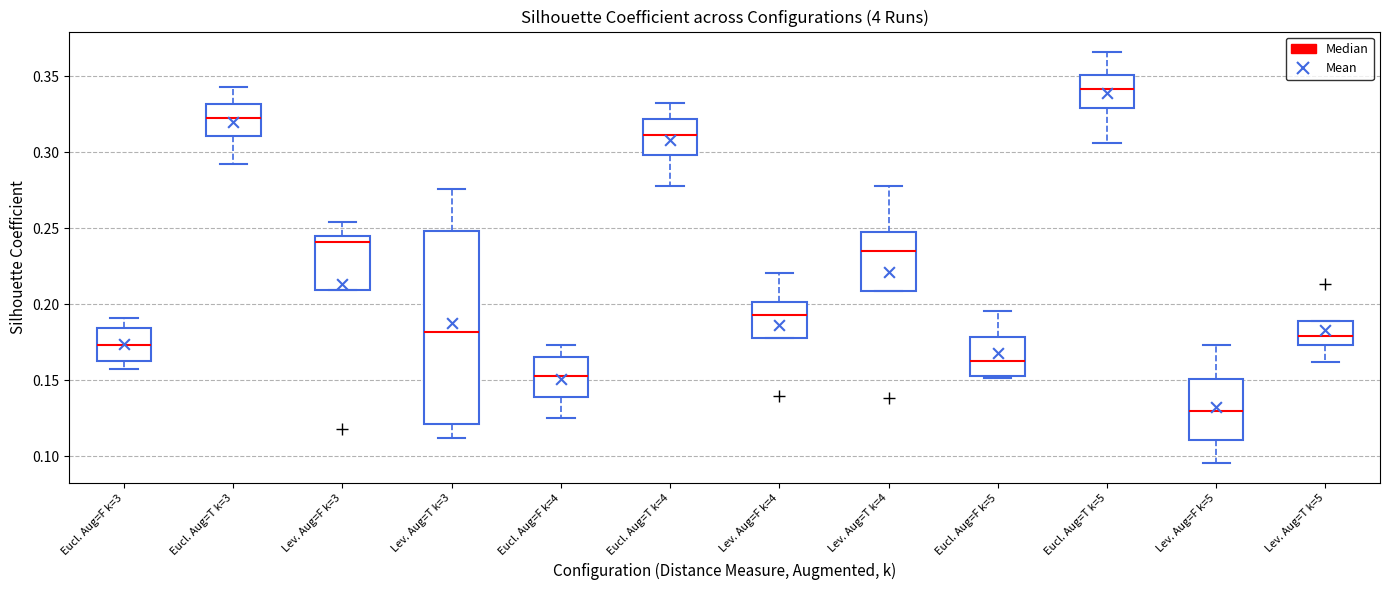

Comparing the boxes themselves (not the whiskers), which one is the tallest?

Lev. Aug=T k=3